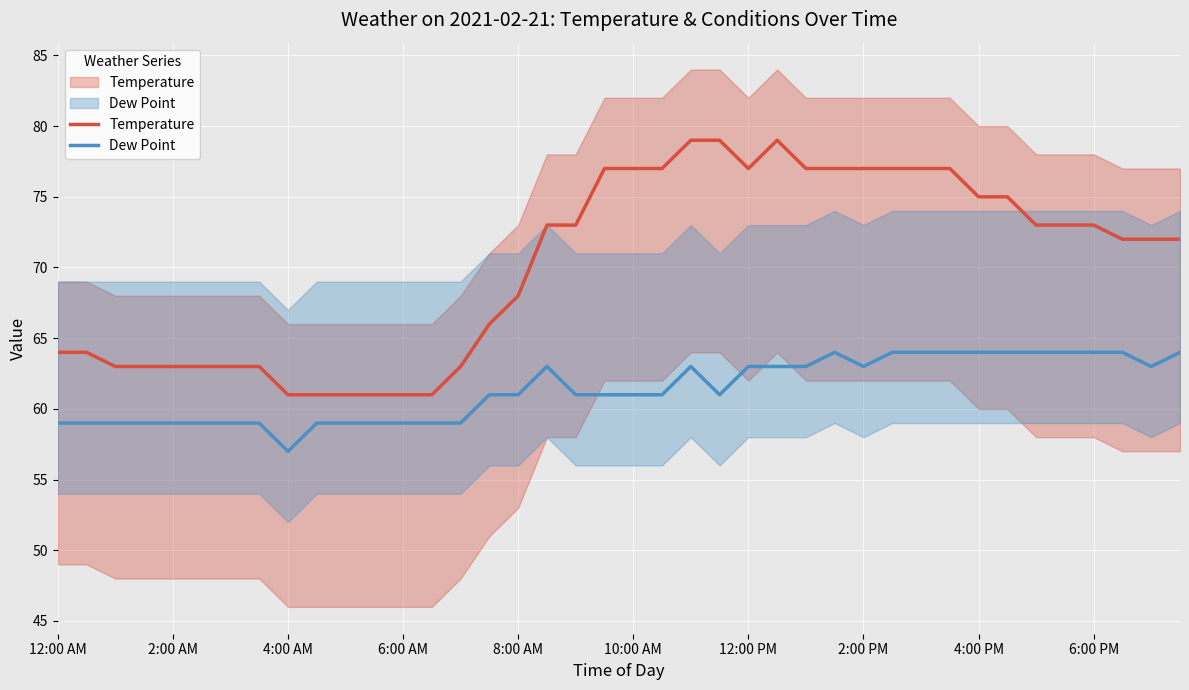

Where does the Dew Point series first go above 61?

17